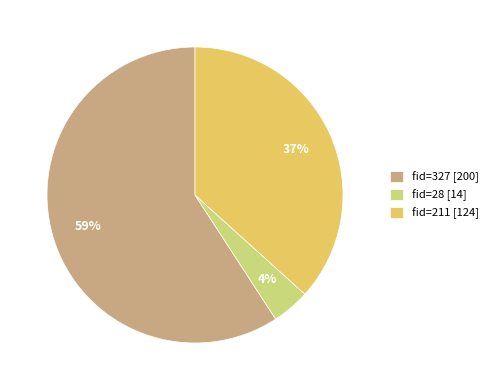

Is it true that fid=327 is 59% of the pie?

True